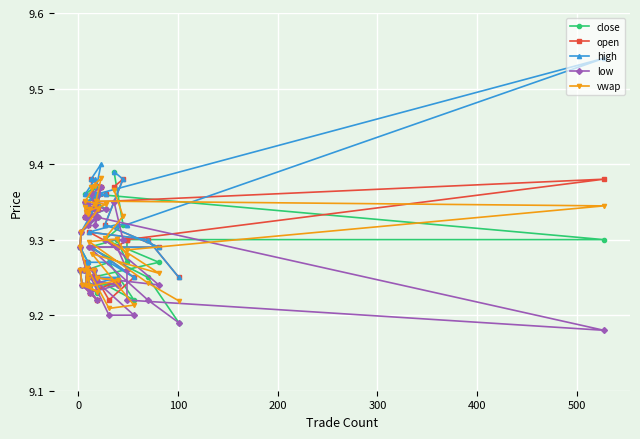

What is the maximum value for vwap?

9.4